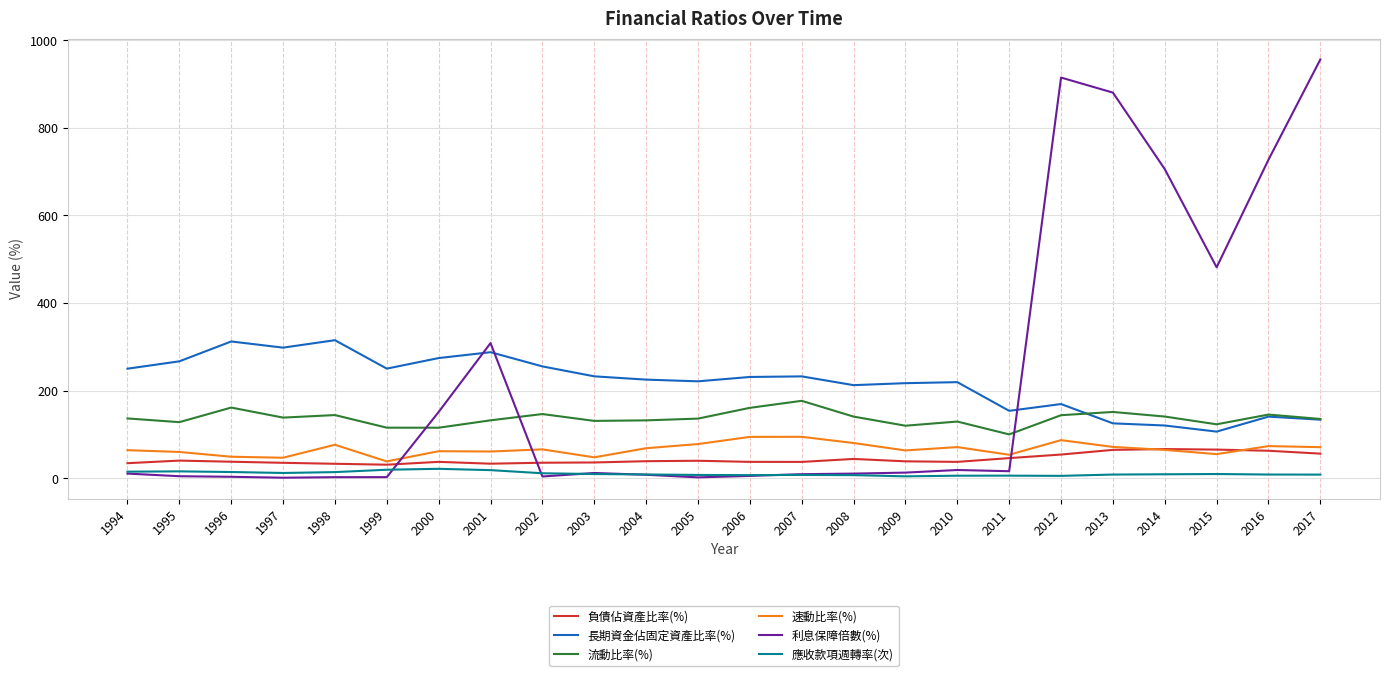

What are all the series names shown in the legend?

負債佔資產比率(%), 長期資金佔固定資產比率(%), 流動比率(%), 速動比率(%), 利息保障倍數(%), 應收款項週轉率(次)